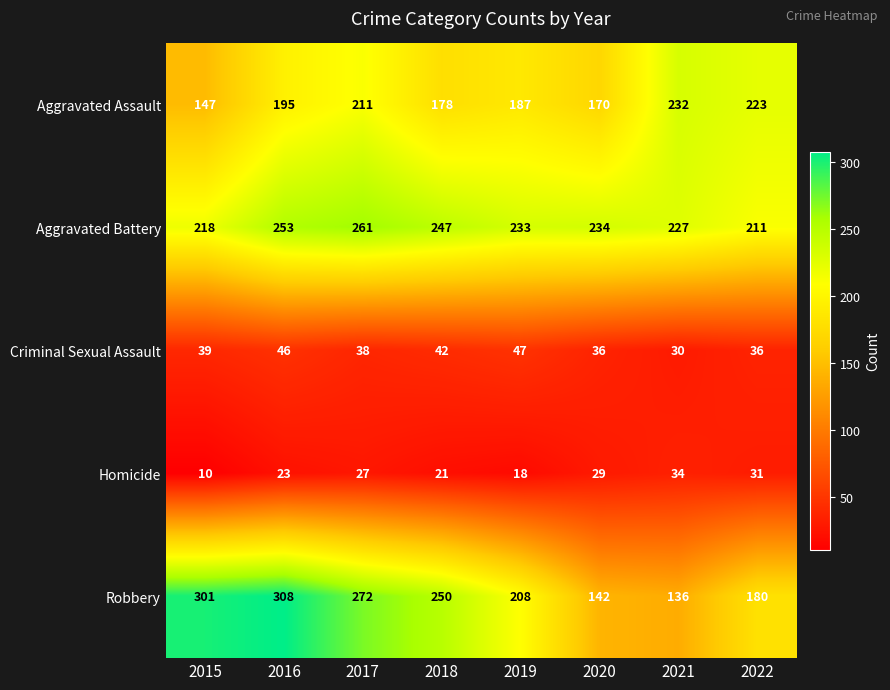

The Aggravated Battery series shows 211 at 2022. True or false?

True